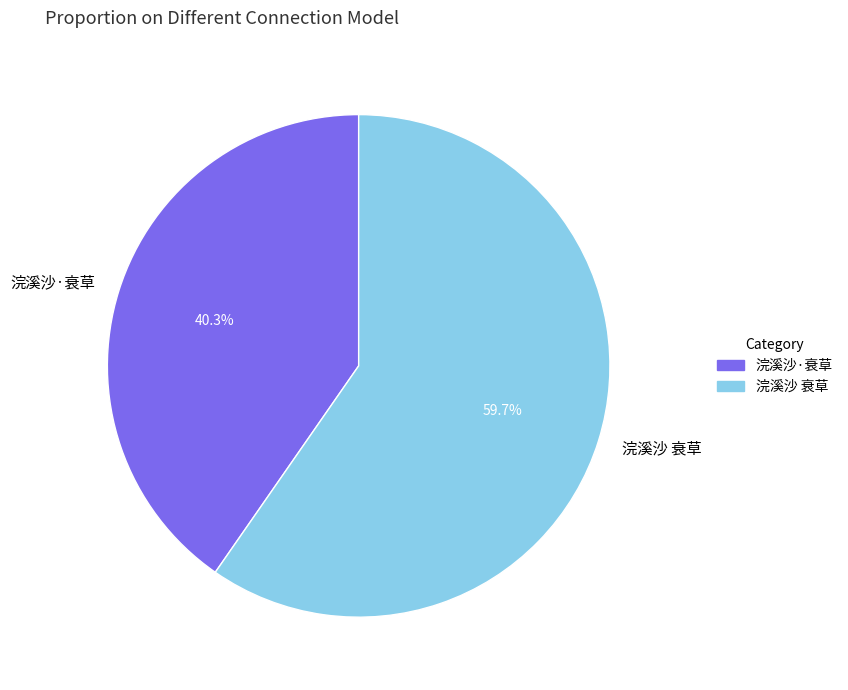

To the nearest percent, what portion does 浣溪沙·衰草 represent?

40%